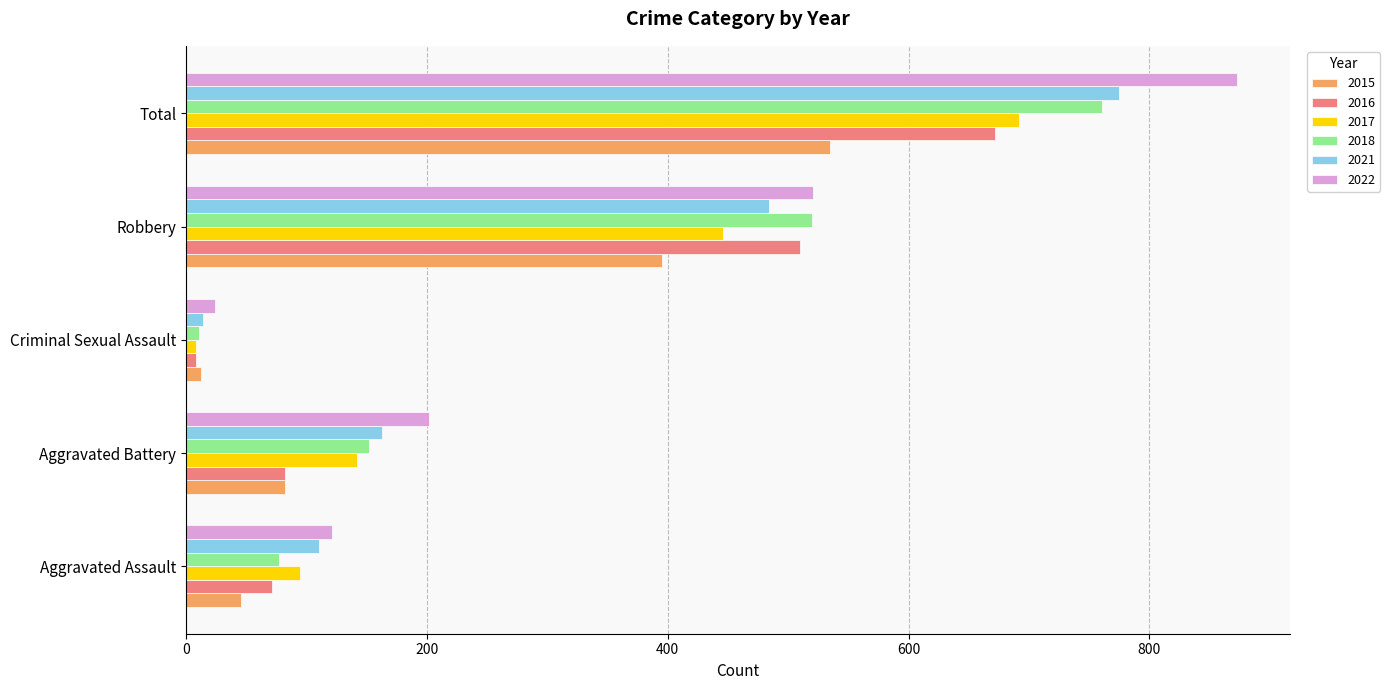

List the series in order of their peak value, highest first.

2022, 2021, 2018, 2017, 2016, 2015